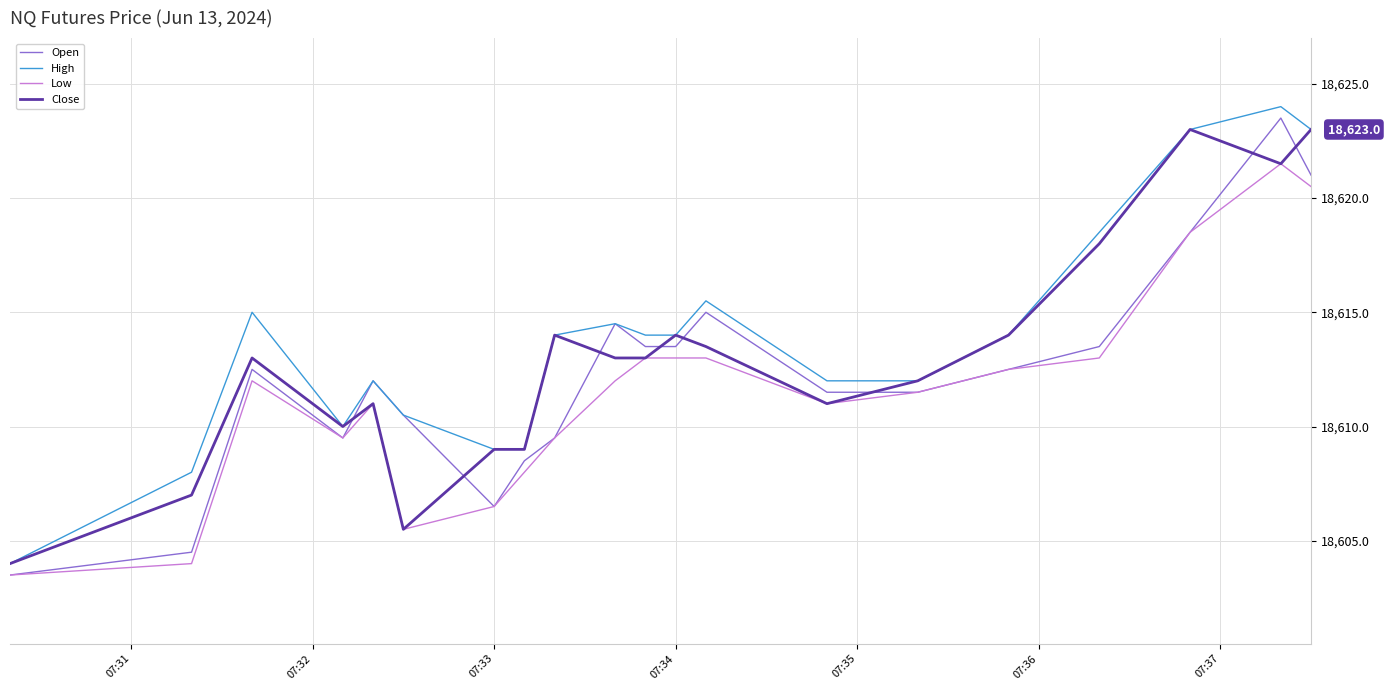

What is the minimum value shown in the chart?

18603.5